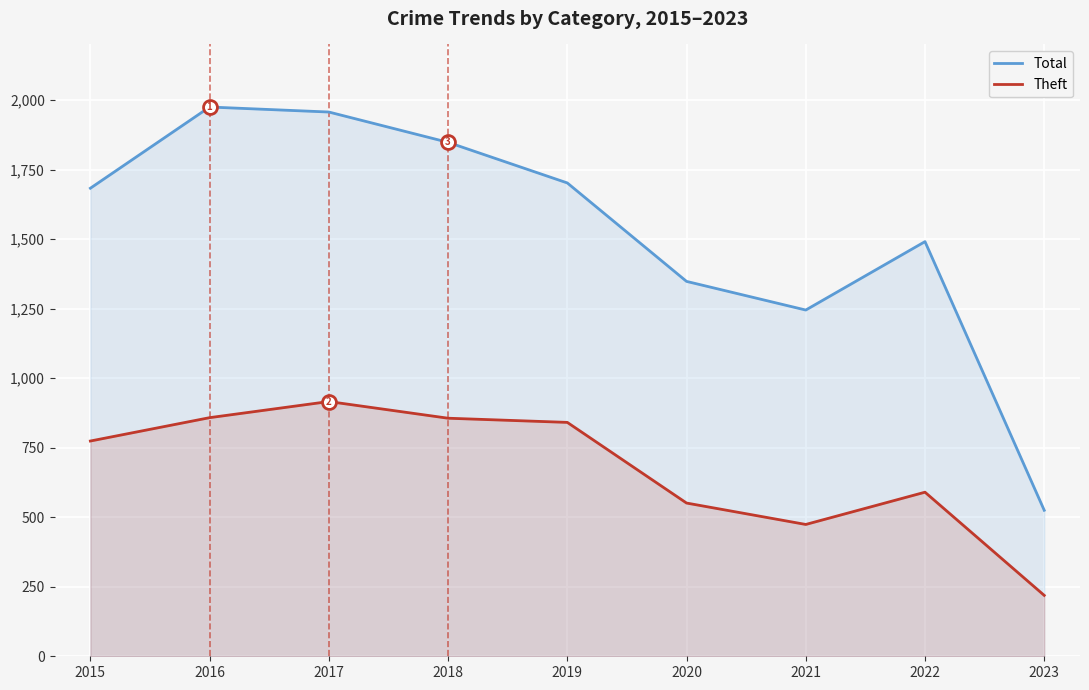

Which has a higher value, 2015 or 2017?

2017